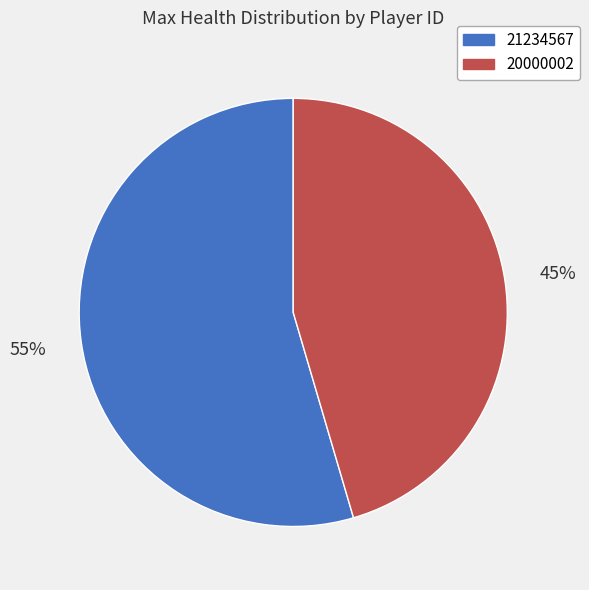

What is the largest slice in the pie chart?

21234567